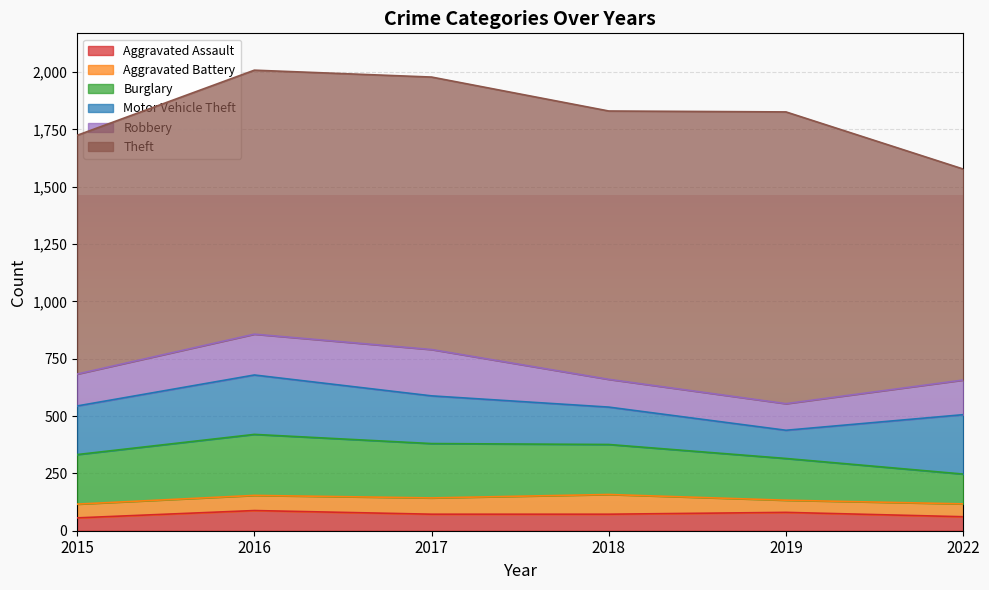

True or false: Motor Vehicle Theft has a value of 245 at 2018.

False